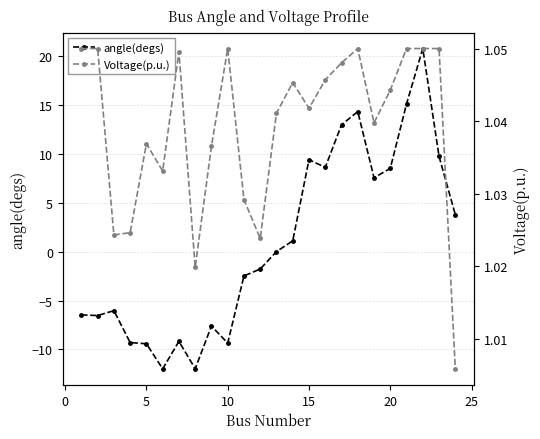

The value of angle(degs) at 20 is 8.5. True or false?

True